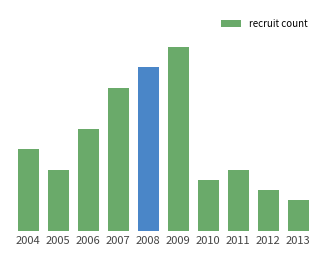

Read the value at 2013.

3